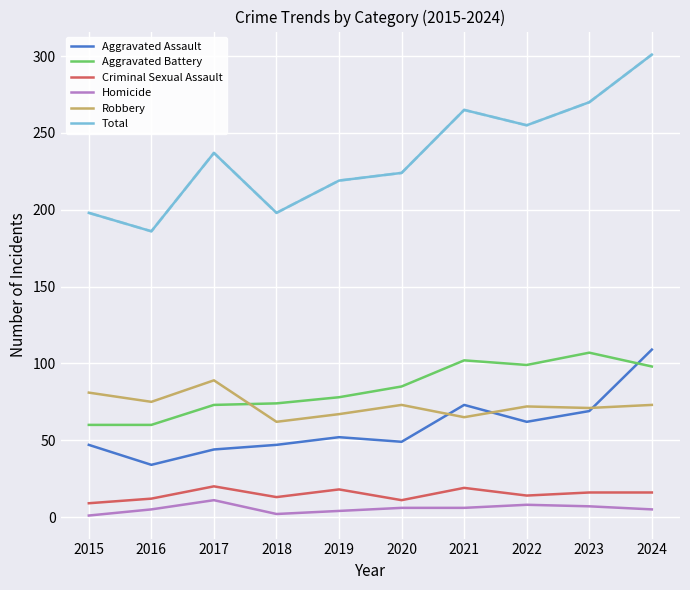

Is this an area chart (filled region under the line)?

No